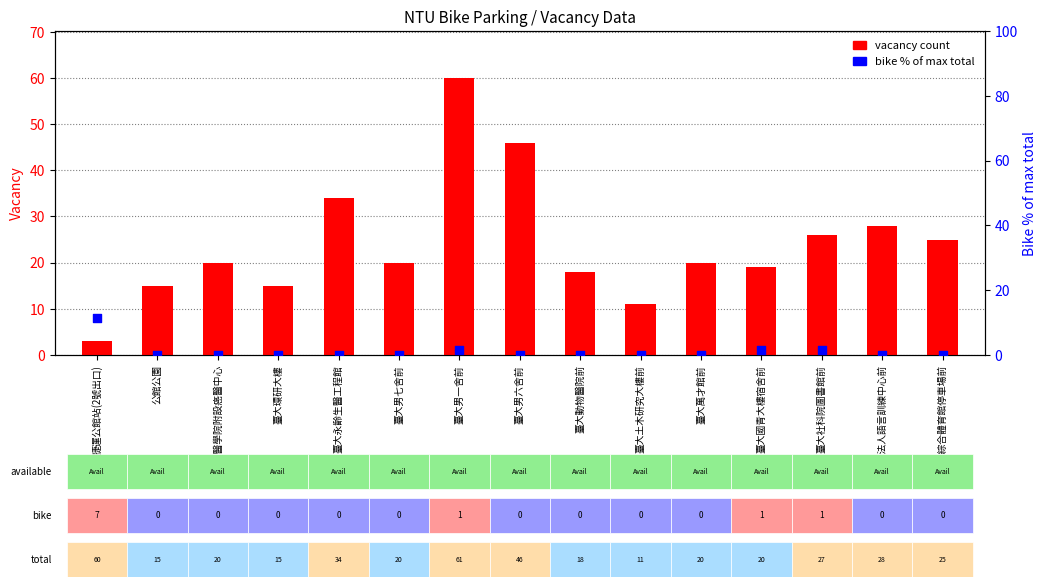

What is the total value across all series at 臺大社科院圖書館前?

27.6